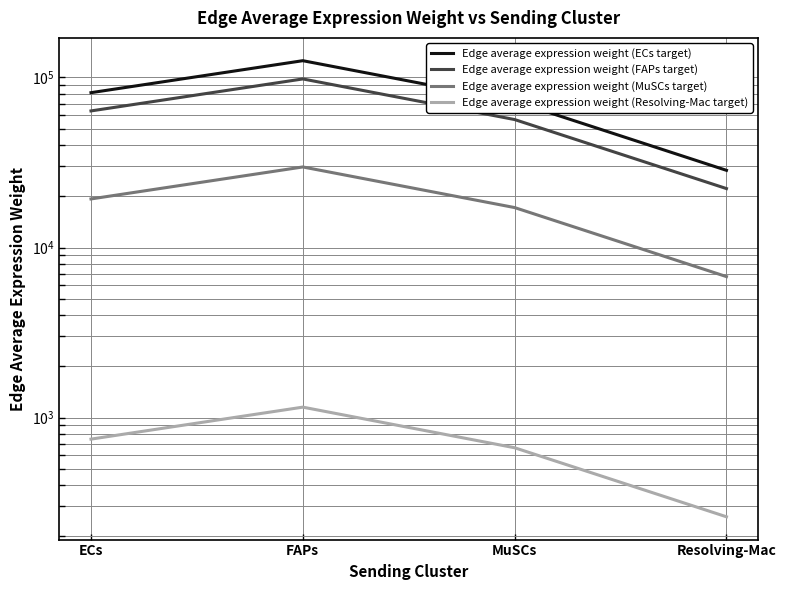

Reading left to right, extract all data points from this chart.

Edge average expression weight (ECs target): 81419.8	125562.9	72438.4	28441.2
Edge average expression weight (FAPs target): 63589.6	98065.7	56575.0	22212.9
Edge average expression weight (MuSCs target): 19304.1	29770.1	17174.7	6743.2
Edge average expression weight (Resolving-Mac target): 746.1	1150.6	663.8	260.6